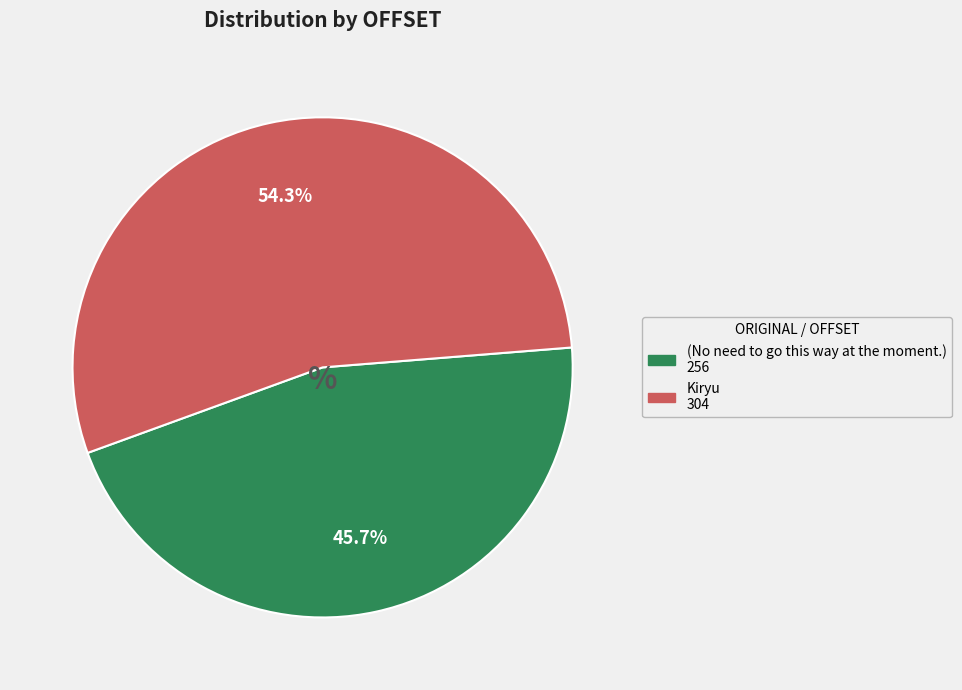

How much of the chart is everything except (No need to go this way at the moment.)?

54.3%